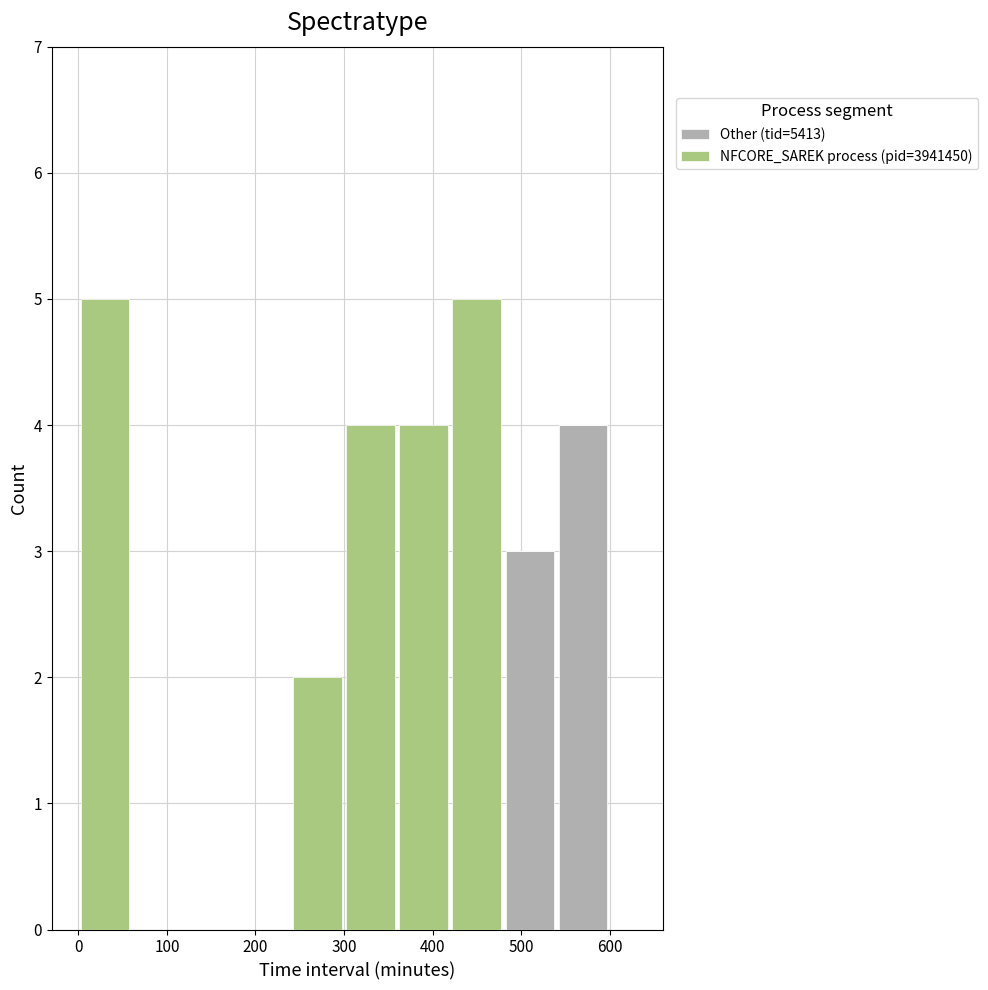

What is the total height of the stacked bar covering 300 to 360 on the x-axis? The values are not printed on the chart, so give them approximately, as read against the axis.

4